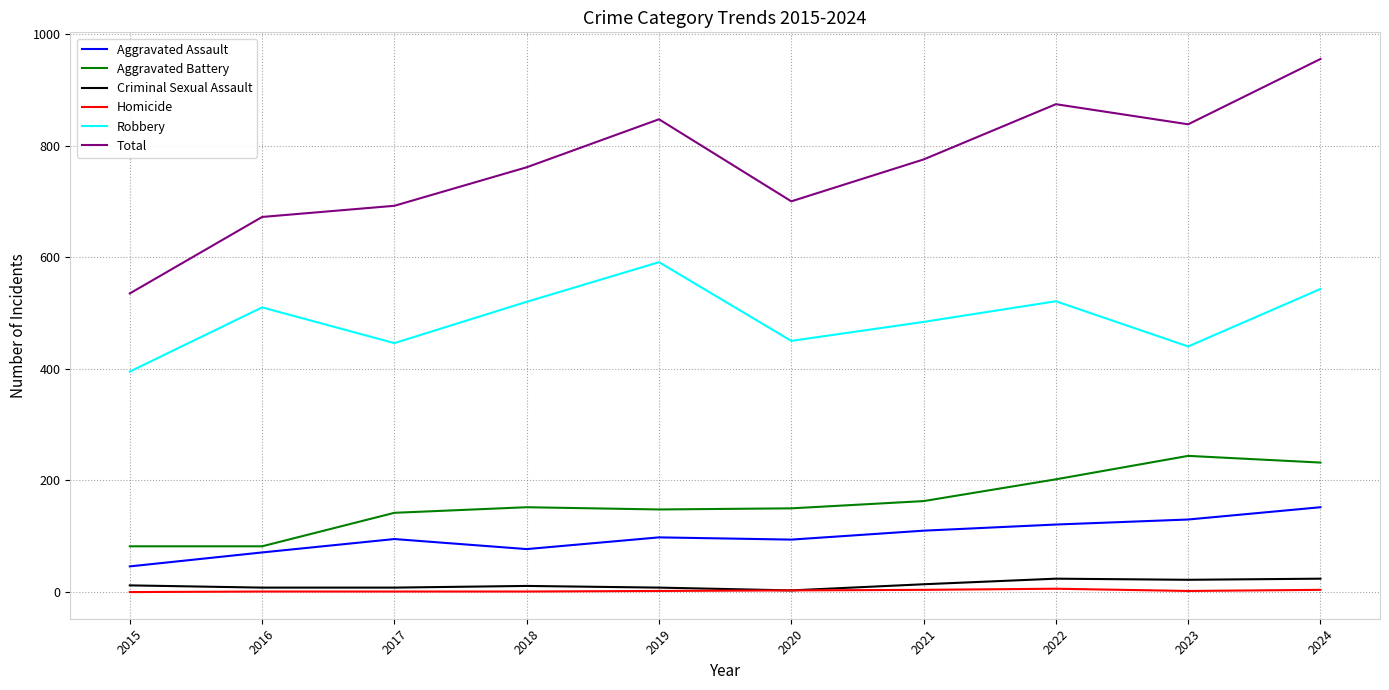

At which category is the sum across all series the highest?

2024